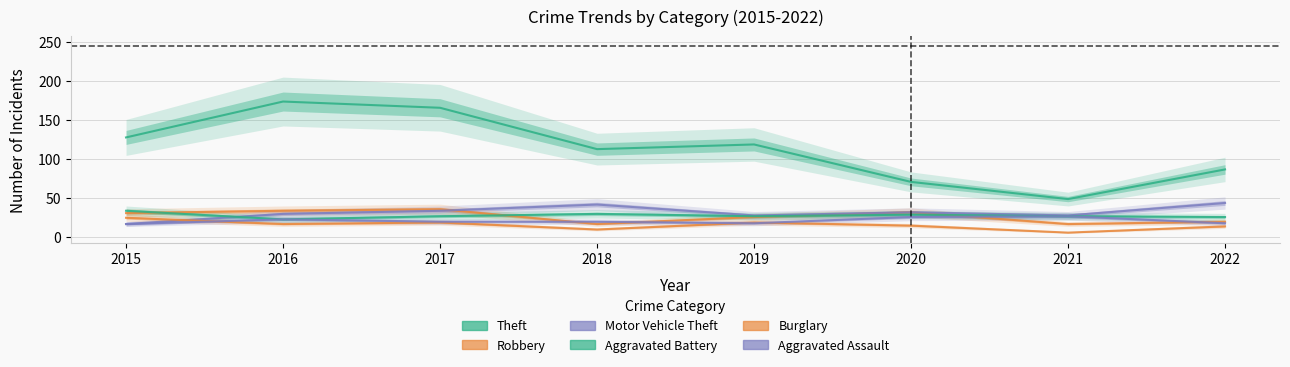

Rank the series at 2021 from highest to lowest value.

Theft, Motor Vehicle Theft, Aggravated Battery, Aggravated Assault, Robbery, Burglary